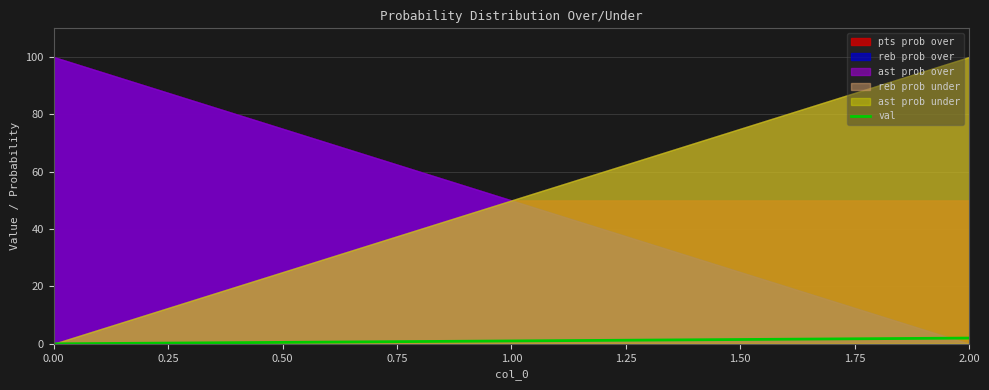

Reading left to right, what are all the values shown in this chart?

0	1	2